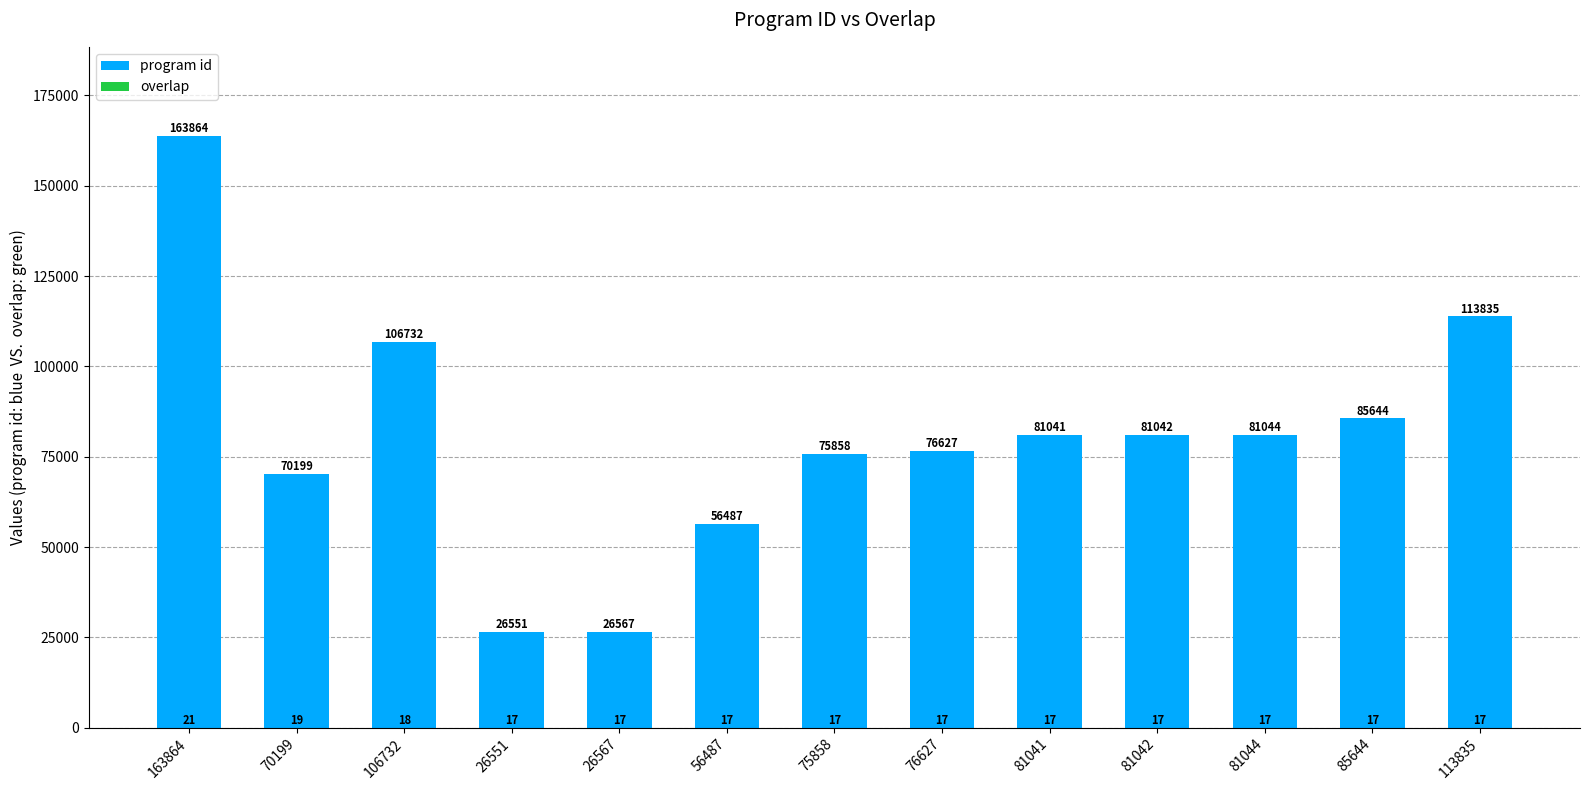

How many distinct data groups are displayed?

2